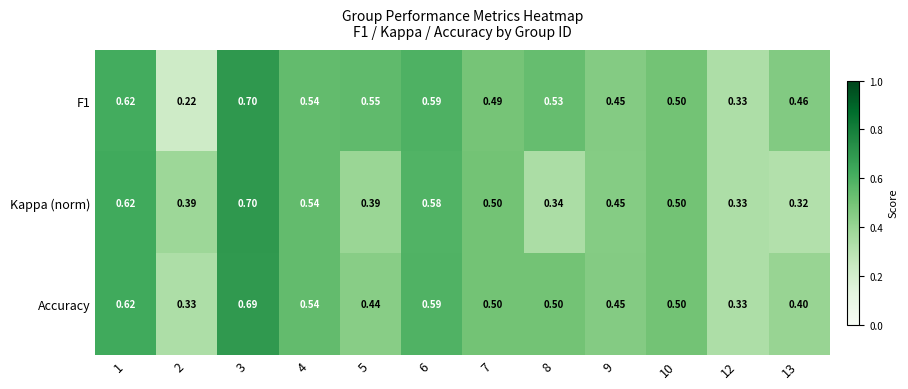

Is the value of Kappa (norm) at 4 greater than the value of F1 at 3?

No